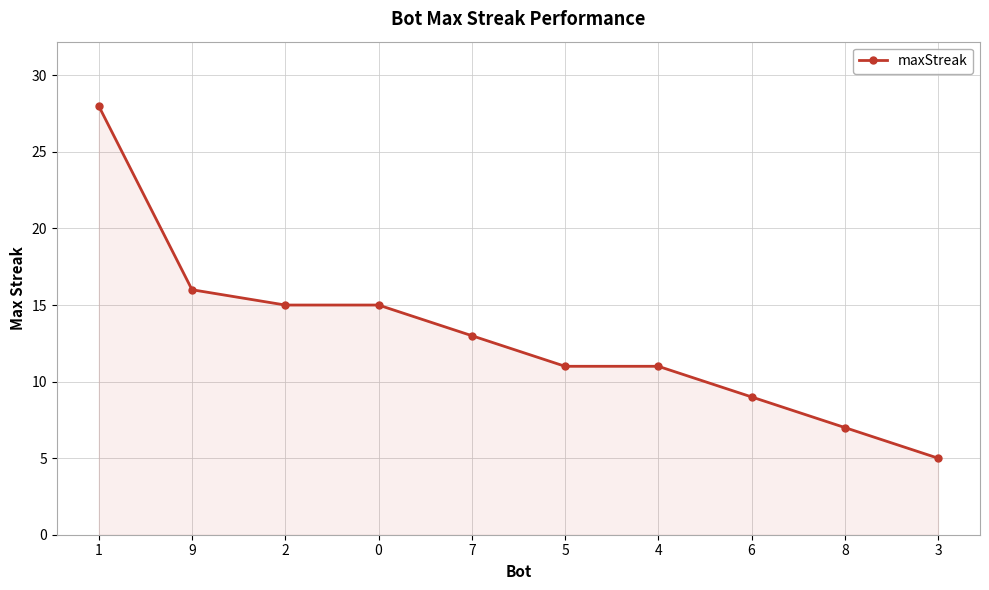

What is the smallest value displayed?

5